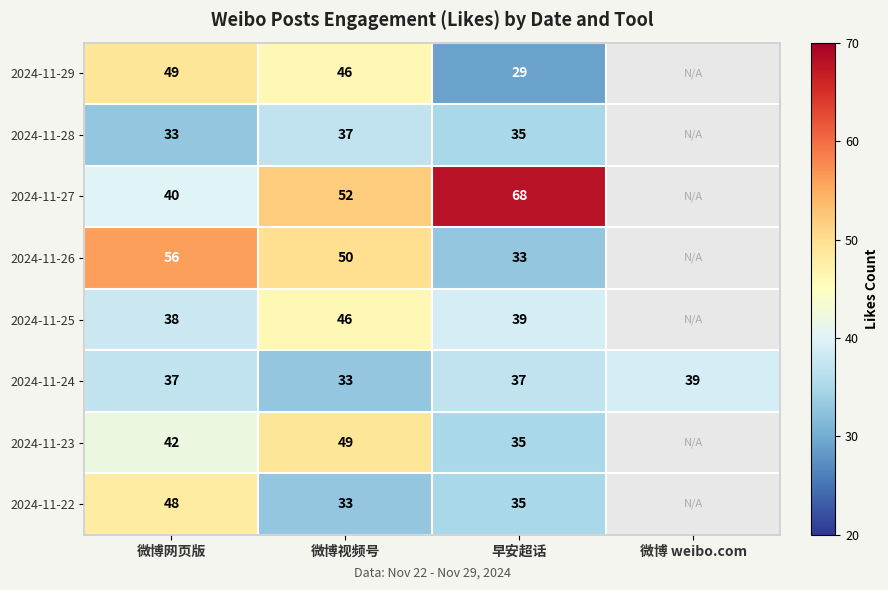

At 微博网页版, list the series in order from largest to smallest.

2024-11-26, 2024-11-29, 2024-11-22, 2024-11-23, 2024-11-27, 2024-11-25, 2024-11-24, 2024-11-28